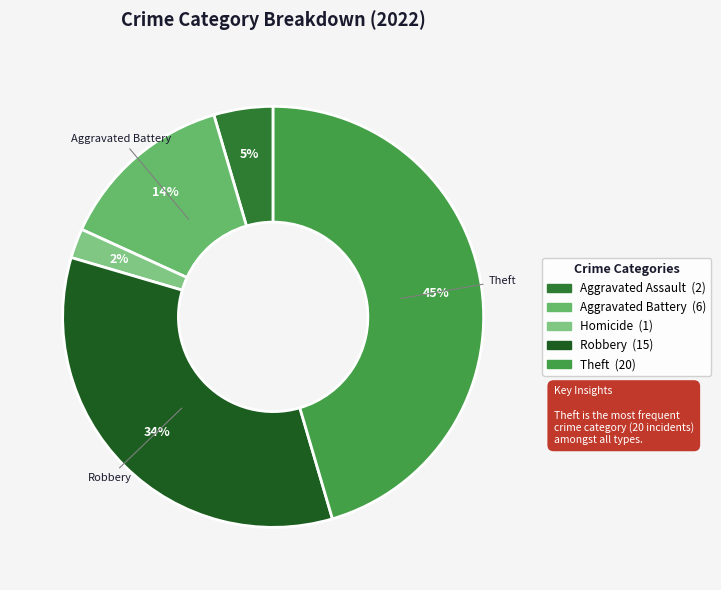

How many slices are in this pie chart?

5